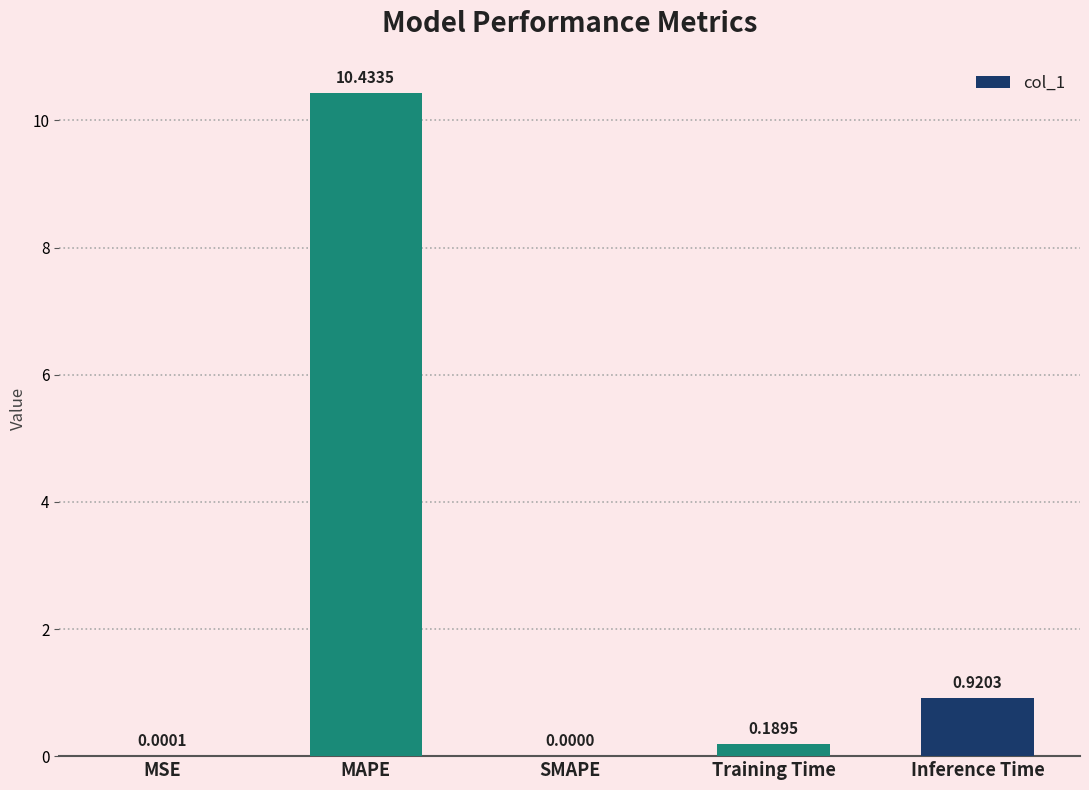

Are the bars grouped side by side (vs. stacked)?

No